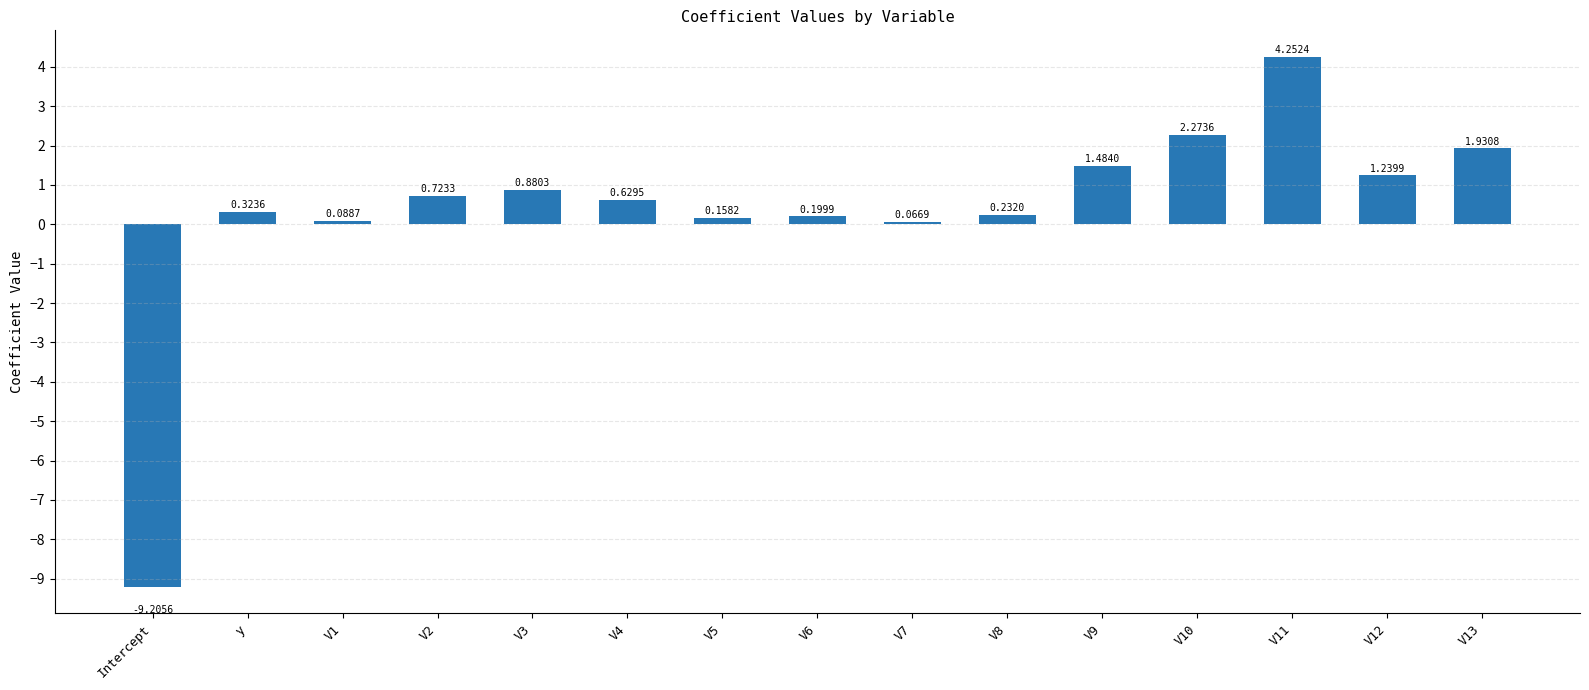

Count the number of categories in the chart.

15